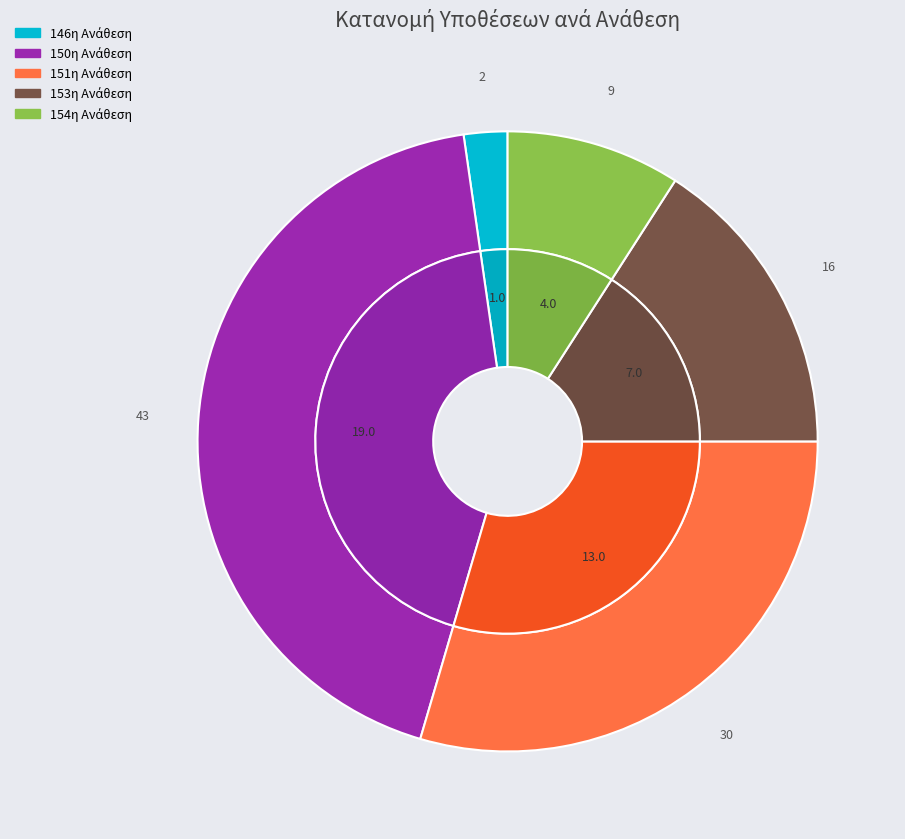

What is the total percentage of 153η Ανάθεση and 151η Ανάθεση?

45.5%